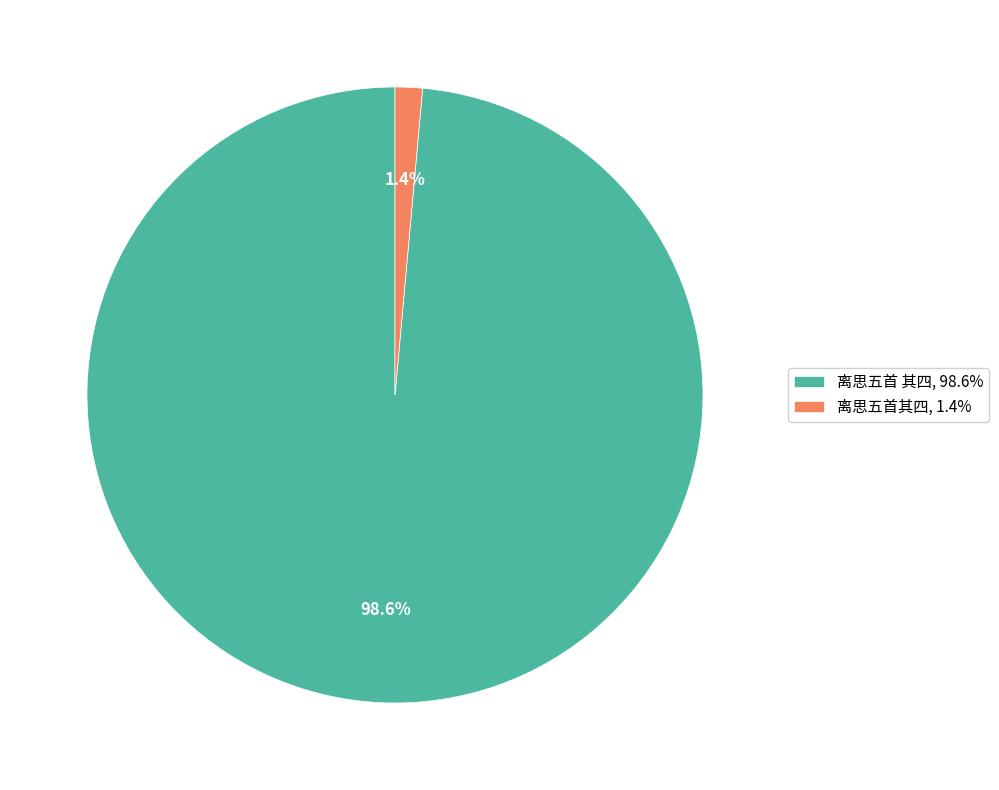

What portion of the pie excludes 离思五首其四?

98.6%